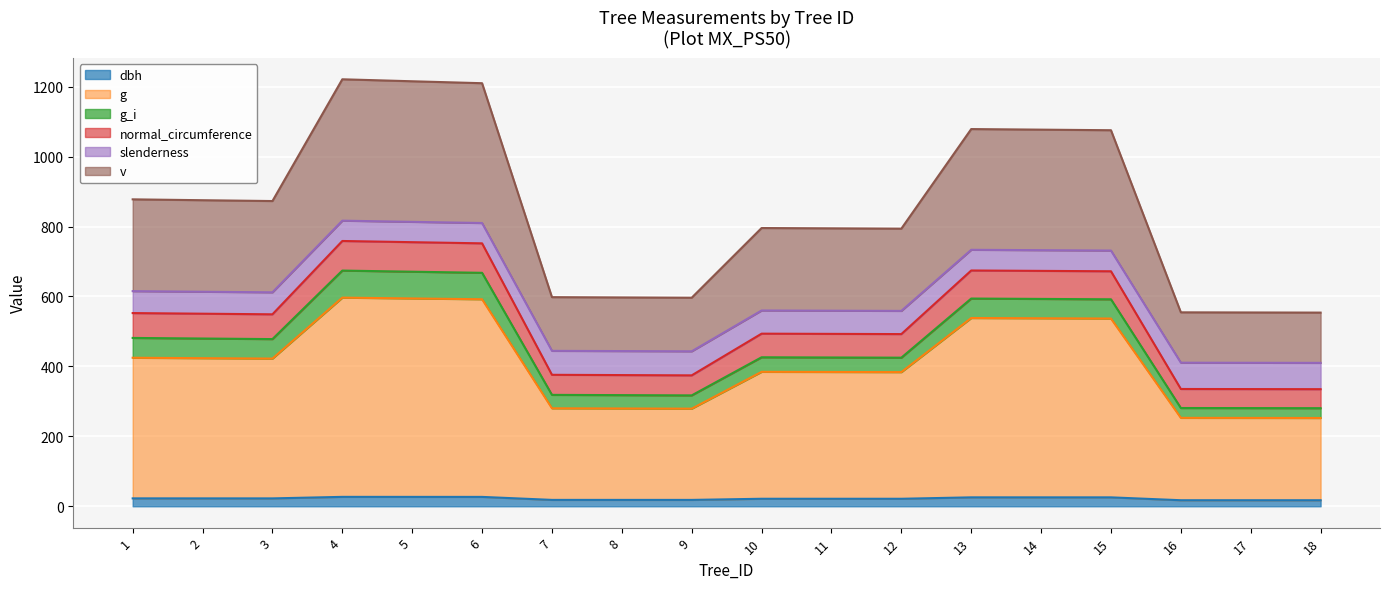

What is the value of the dbh point at the 8th from the left?

18.2